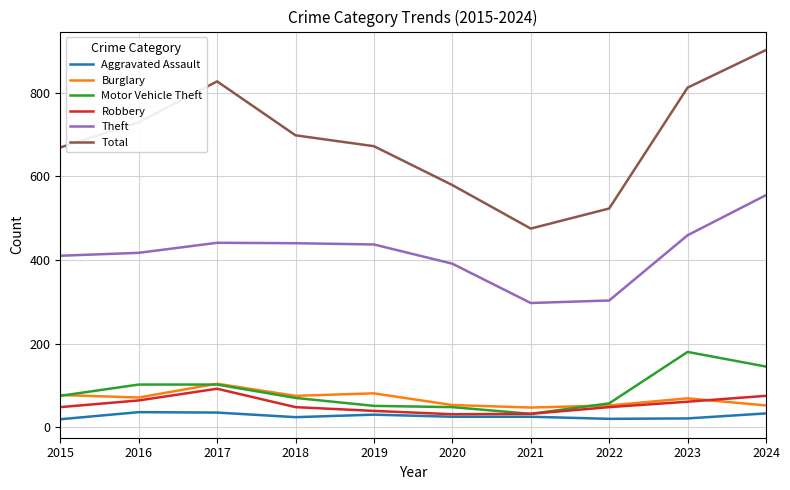

At which category does the chart reach its peak across all series?

2024